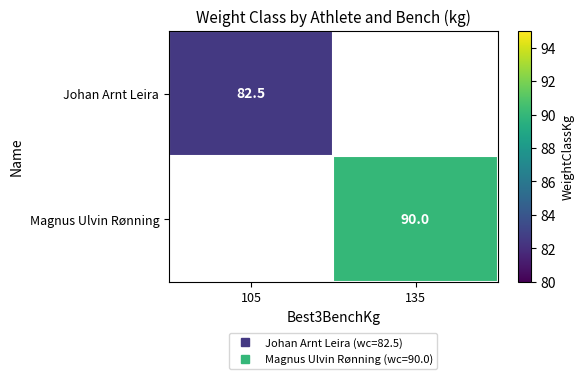

Count the number of data series in this chart.

2